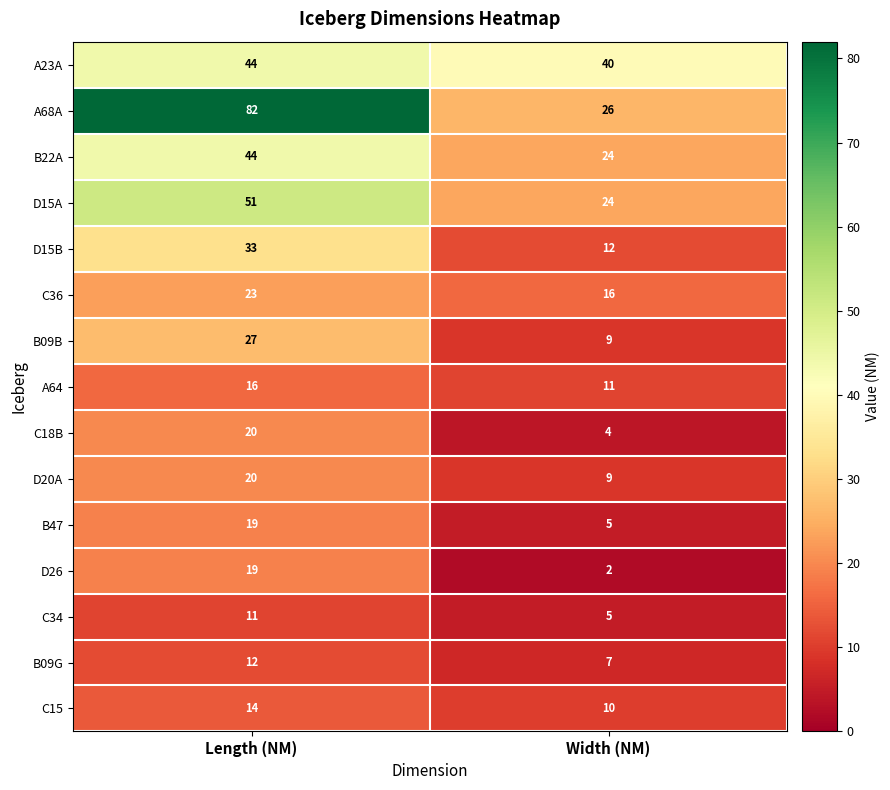

The D26 series shows 3 at Width (NM). True or false?

False